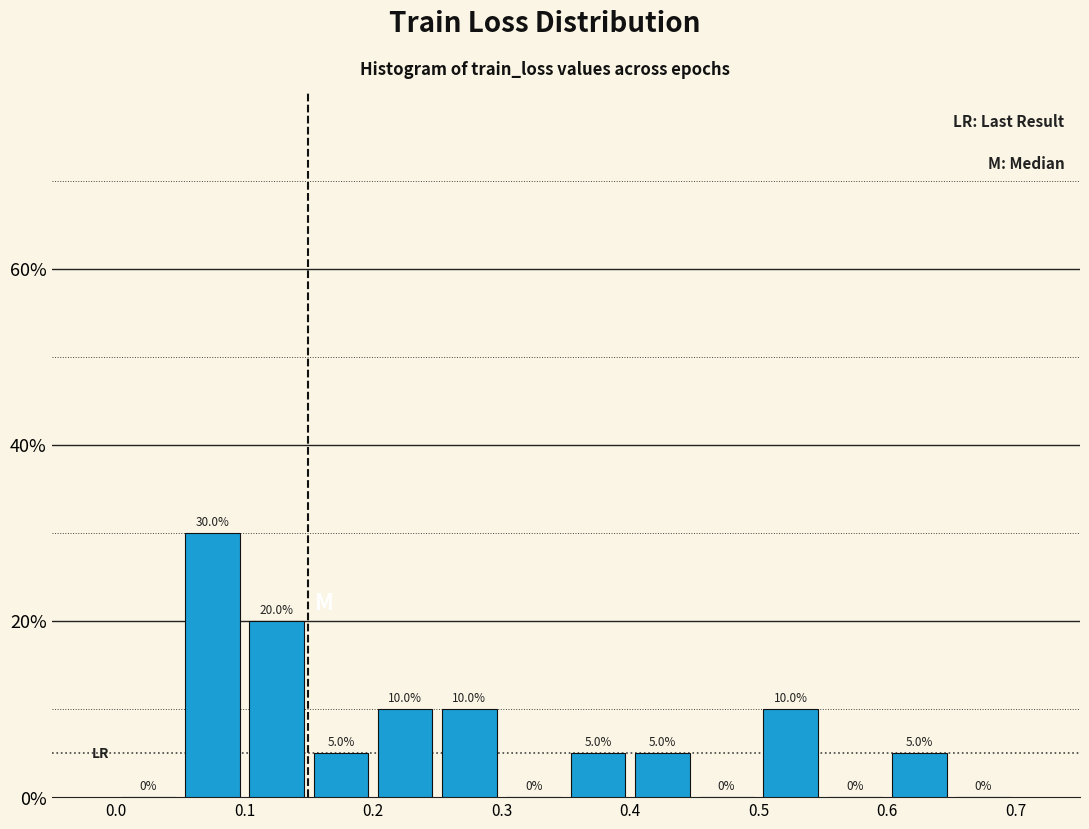

How tall is the bar that spans 0.35 to 0.40 on the x-axis?

5.0